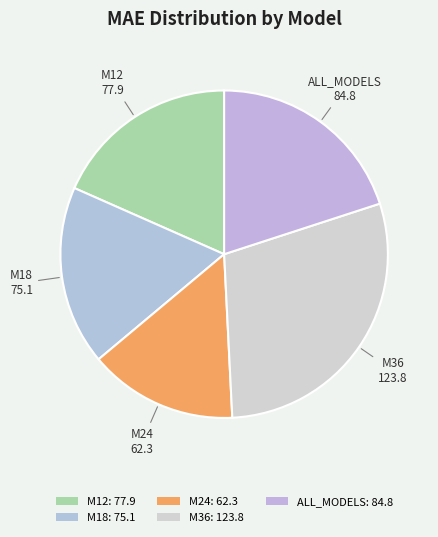

How many slices are in this pie chart?

5